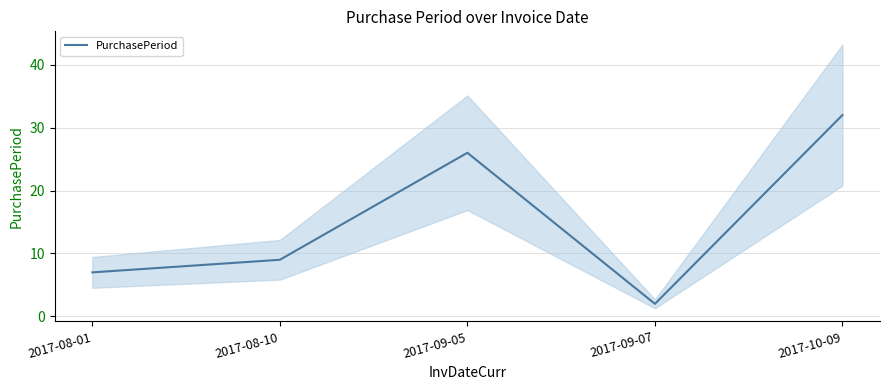

True or false: the data shows 7 at 2017-08-01.

True